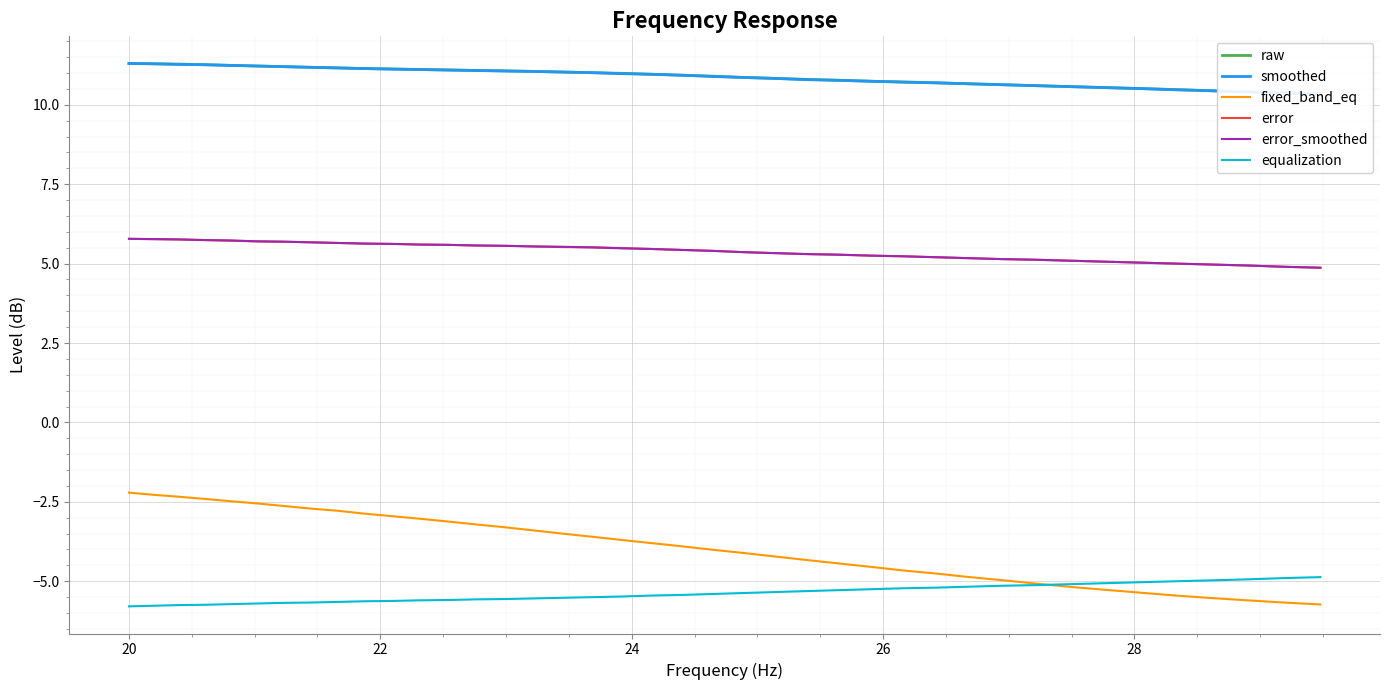

What is the sum of all equalization values?

-215.6